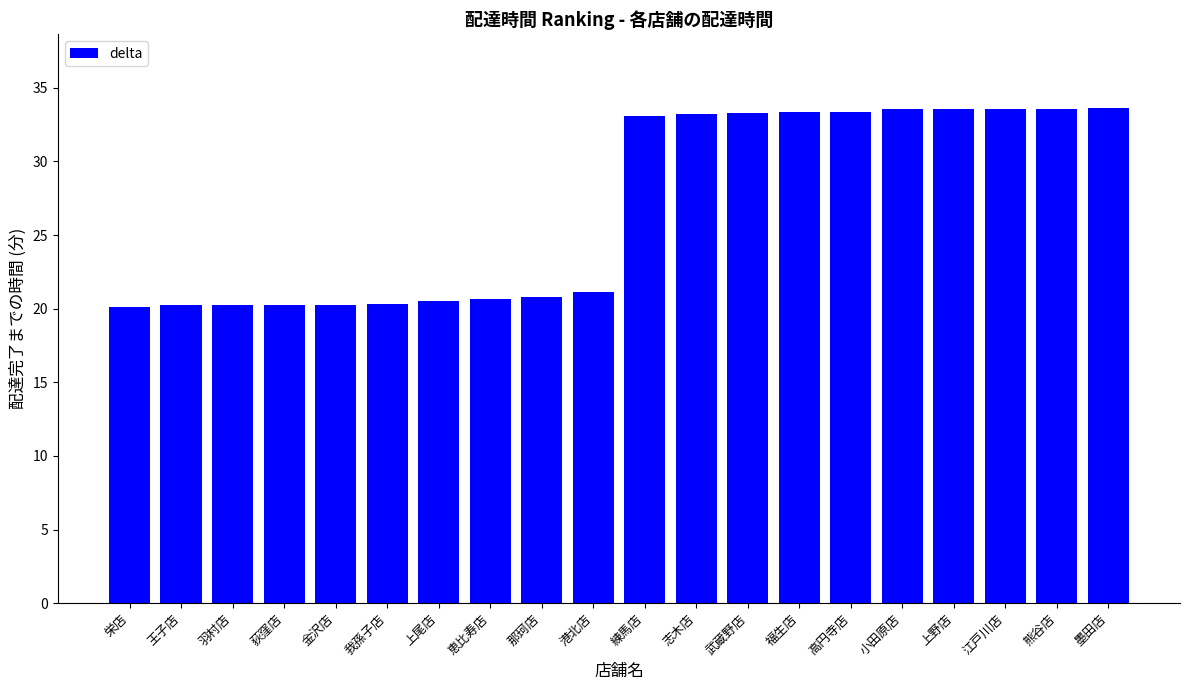

Is it true that the value at 金沢店 is 20.3?

True